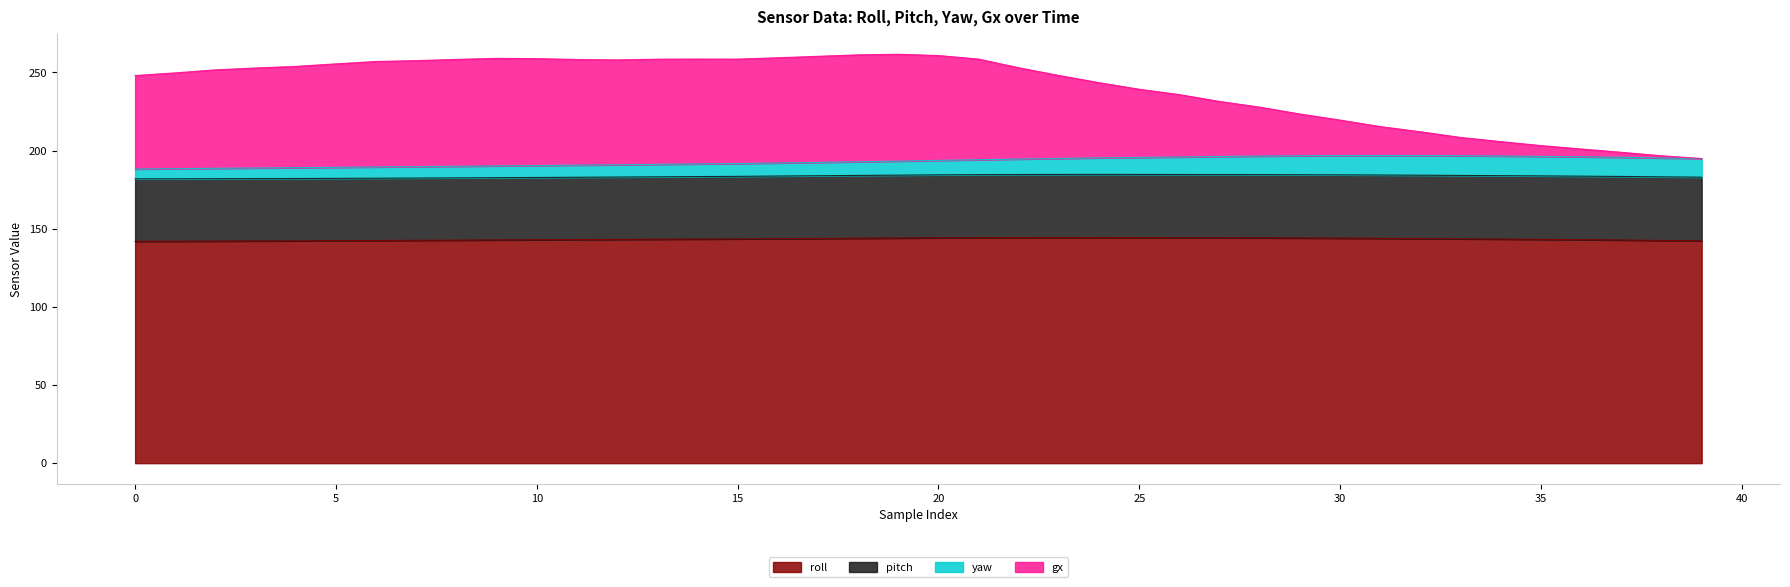

True or false: gx and roll intersect in this chart.

False